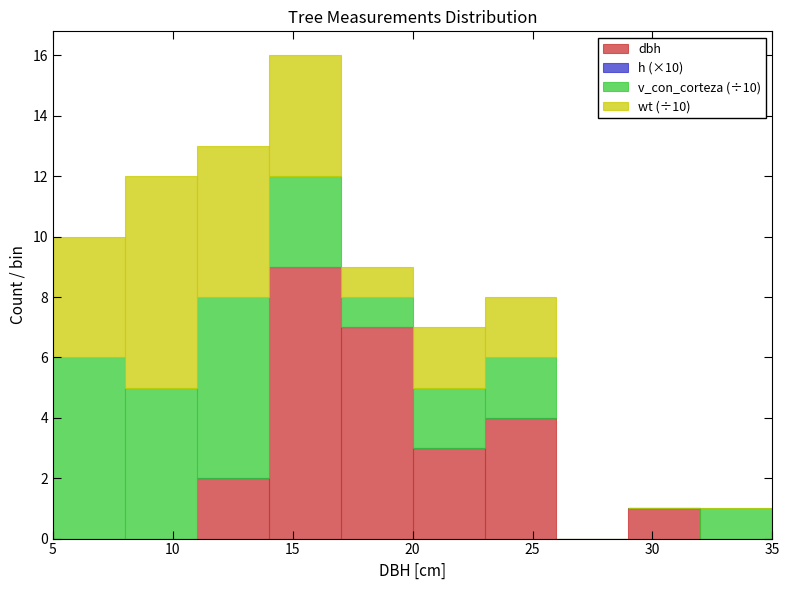

Which range on the x-axis has the tallest stacked bar (by total height)?

14 to 17